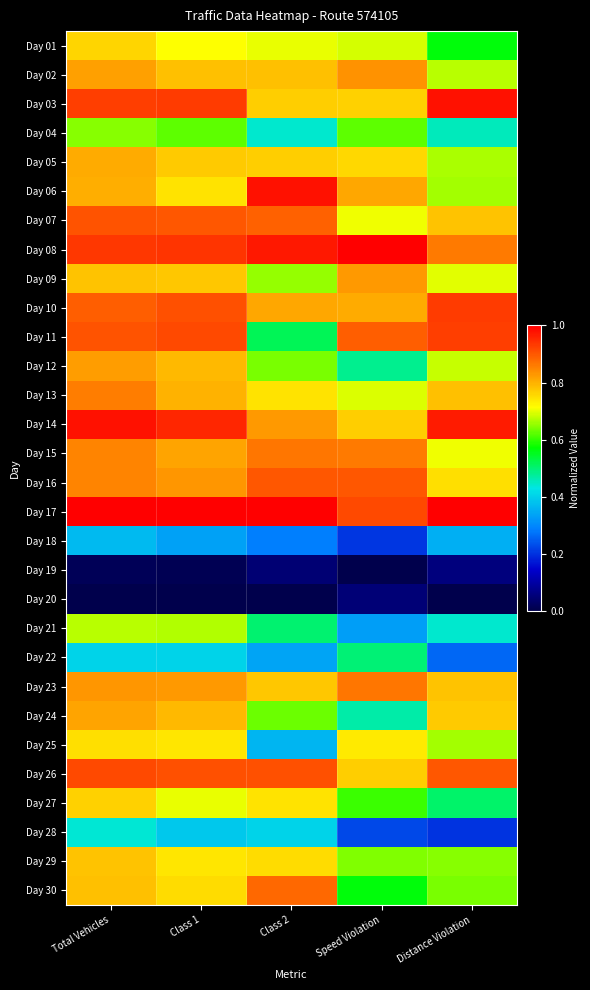

Reading right to left, transcribe all the data shown in this chart.

Day 01: Distance Violation=0.6	Speed Violation=0.7	Class 2=0.7	Class 1=0.7	Total Vehicles=0.8
Day 02: Distance Violation=0.7	Speed Violation=0.8	Class 2=0.8	Class 1=0.8	Total Vehicles=0.8
Day 03: Distance Violation=1.0	Speed Violation=0.8	Class 2=0.8	Class 1=0.9	Total Vehicles=0.9
Day 04: Distance Violation=0.5	Speed Violation=0.6	Class 2=0.4	Class 1=0.6	Total Vehicles=0.6
Day 05: Distance Violation=0.7	Speed Violation=0.8	Class 2=0.8	Class 1=0.8	Total Vehicles=0.8
Day 06: Distance Violation=0.7	Speed Violation=0.8	Class 2=1.0	Class 1=0.7	Total Vehicles=0.8
Day 07: Distance Violation=0.8	Speed Violation=0.7	Class 2=0.9	Class 1=0.9	Total Vehicles=0.9
Day 08: Distance Violation=0.9	Speed Violation=1.0	Class 2=1.0	Class 1=0.9	Total Vehicles=0.9
Day 09: Distance Violation=0.7	Speed Violation=0.8	Class 2=0.7	Class 1=0.8	Total Vehicles=0.8
Day 10: Distance Violation=0.9	Speed Violation=0.8	Class 2=0.8	Class 1=0.9	Total Vehicles=0.9
Day 11: Distance Violation=0.9	Speed Violation=0.9	Class 2=0.5	Class 1=0.9	Total Vehicles=0.9
Day 12: Distance Violation=0.7	Speed Violation=0.5	Class 2=0.6	Class 1=0.8	Total Vehicles=0.8
Day 13: Distance Violation=0.8	Speed Violation=0.7	Class 2=0.7	Class 1=0.8	Total Vehicles=0.9
Day 14: Distance Violation=1.0	Speed Violation=0.8	Class 2=0.8	Class 1=1.0	Total Vehicles=1.0
Day 15: Distance Violation=0.7	Speed Violation=0.9	Class 2=0.9	Class 1=0.8	Total Vehicles=0.8
Day 16: Distance Violation=0.7	Speed Violation=0.9	Class 2=0.9	Class 1=0.8	Total Vehicles=0.9
Day 17: Distance Violation=1.0	Speed Violation=0.9	Class 2=1.0	Class 1=1.0	Total Vehicles=1.0
Day 18: Distance Violation=0.4	Speed Violation=0.2	Class 2=0.3	Class 1=0.3	Total Vehicles=0.4
Day 19: Distance Violation=0.1	Speed Violation=0.0	Class 2=0.0	Class 1=0.0	Total Vehicles=0.0
Day 20: Distance Violation=0.0	Speed Violation=0.1	Class 2=0.0	Class 1=0.0	Total Vehicles=0.0
Day 21: Distance Violation=0.4	Speed Violation=0.3	Class 2=0.5	Class 1=0.7	Total Vehicles=0.7
Day 22: Distance Violation=0.3	Speed Violation=0.5	Class 2=0.3	Class 1=0.4	Total Vehicles=0.4
Day 23: Distance Violation=0.8	Speed Violation=0.9	Class 2=0.8	Class 1=0.8	Total Vehicles=0.8
Day 24: Distance Violation=0.8	Speed Violation=0.5	Class 2=0.6	Class 1=0.8	Total Vehicles=0.8
Day 25: Distance Violation=0.7	Speed Violation=0.7	Class 2=0.4	Class 1=0.7	Total Vehicles=0.7
Day 26: Distance Violation=0.9	Speed Violation=0.8	Class 2=0.9	Class 1=0.9	Total Vehicles=0.9
Day 27: Distance Violation=0.5	Speed Violation=0.6	Class 2=0.7	Class 1=0.7	Total Vehicles=0.8
Day 28: Distance Violation=0.2	Speed Violation=0.2	Class 2=0.4	Class 1=0.4	Total Vehicles=0.4
Day 29: Distance Violation=0.6	Speed Violation=0.6	Class 2=0.8	Class 1=0.7	Total Vehicles=0.8
Day 30: Distance Violation=0.6	Speed Violation=0.6	Class 2=0.9	Class 1=0.8	Total Vehicles=0.8